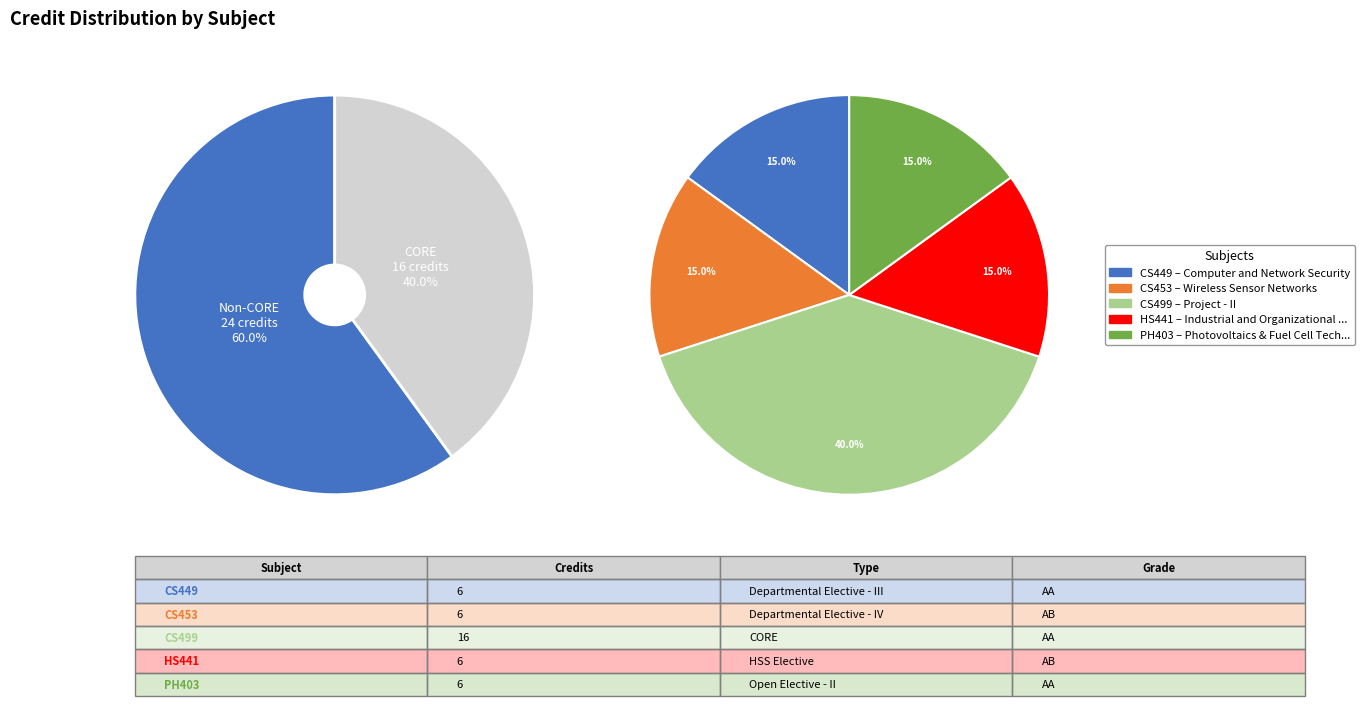

True or false: Photovoltaics & Fuel Cell Technology accounts for 15% of the total.

True